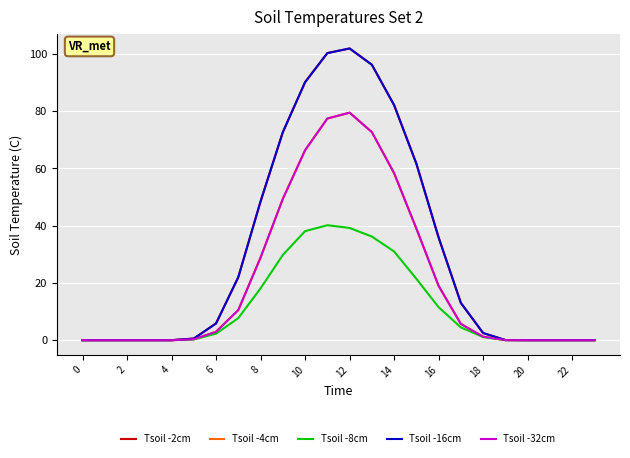

Is this an area chart (filled region under the line)?

No